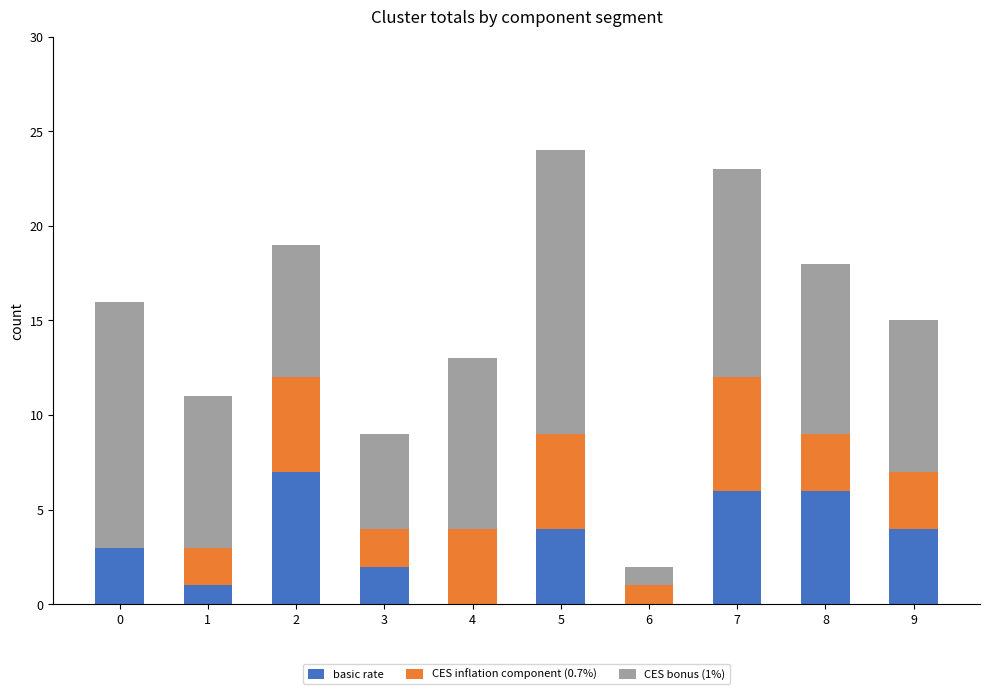

Reading left to right, what are the values for basic rate?

0=3	1=1	2=7	3=2	4=0	5=4	6=0	7=6	8=6	9=4